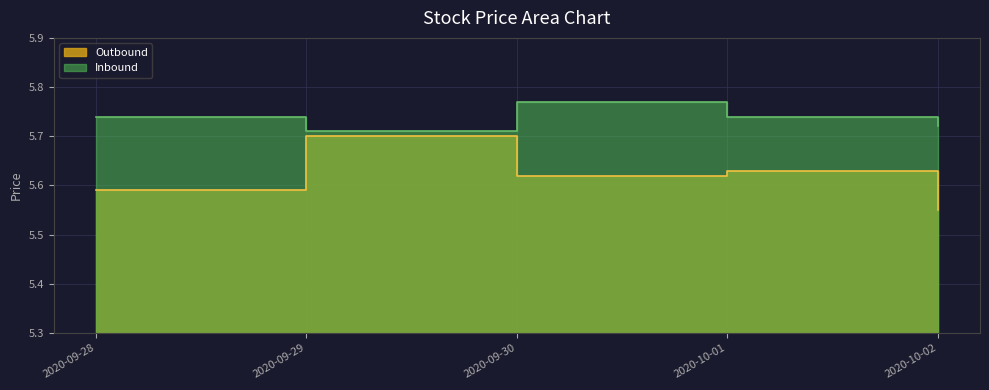

At which category does Inbound reach its first local valley?

2020-09-29